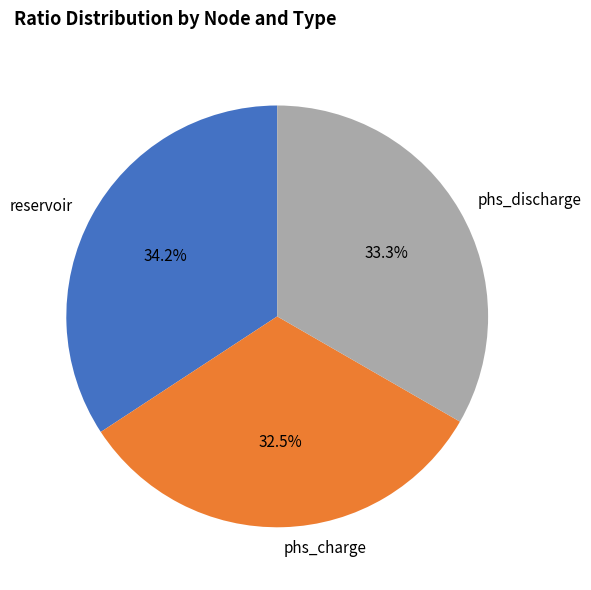

Count the number of slices in the pie.

3